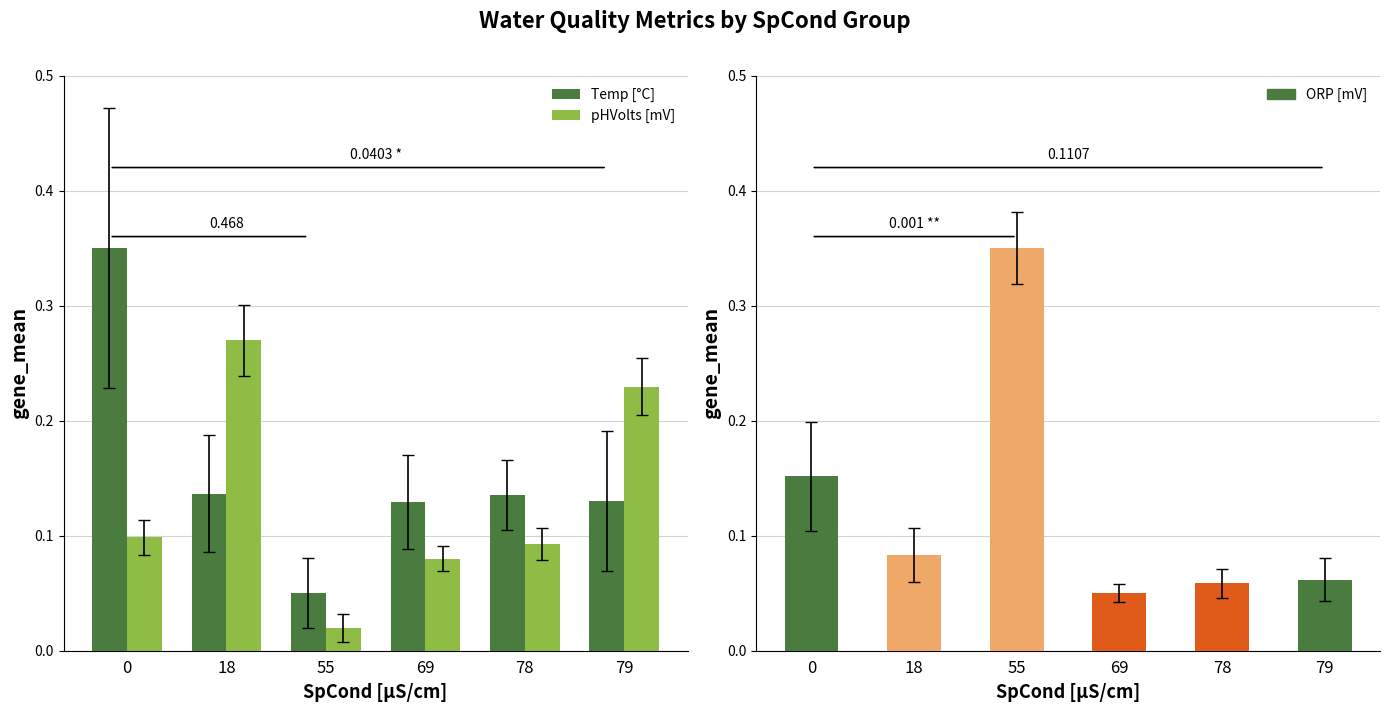

What is the sum of all pHVolts [mV] values?

0.8